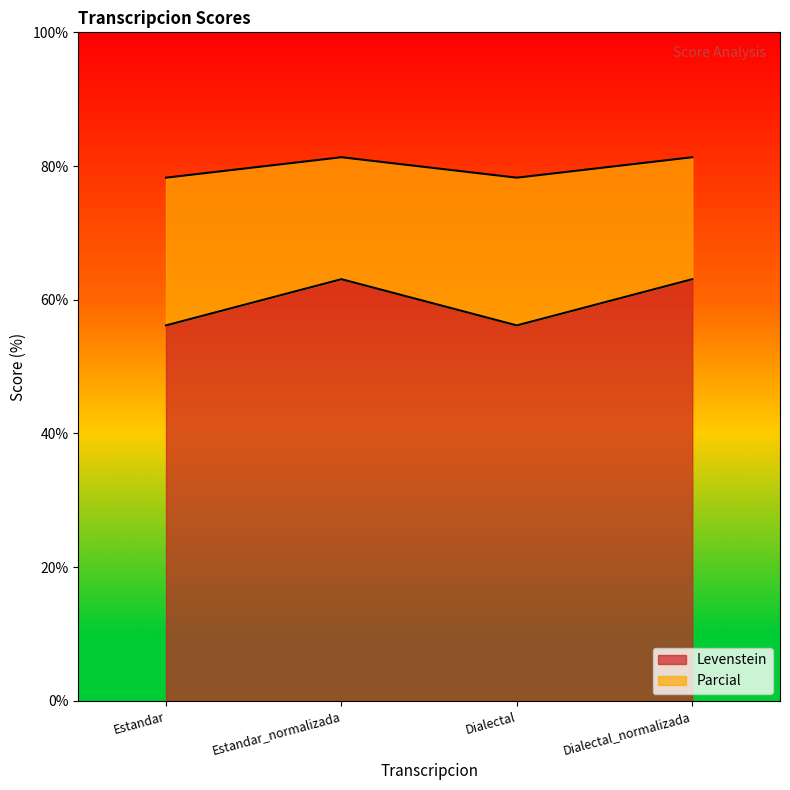

What are all the series names shown in the legend?

Levenstein, Parcial